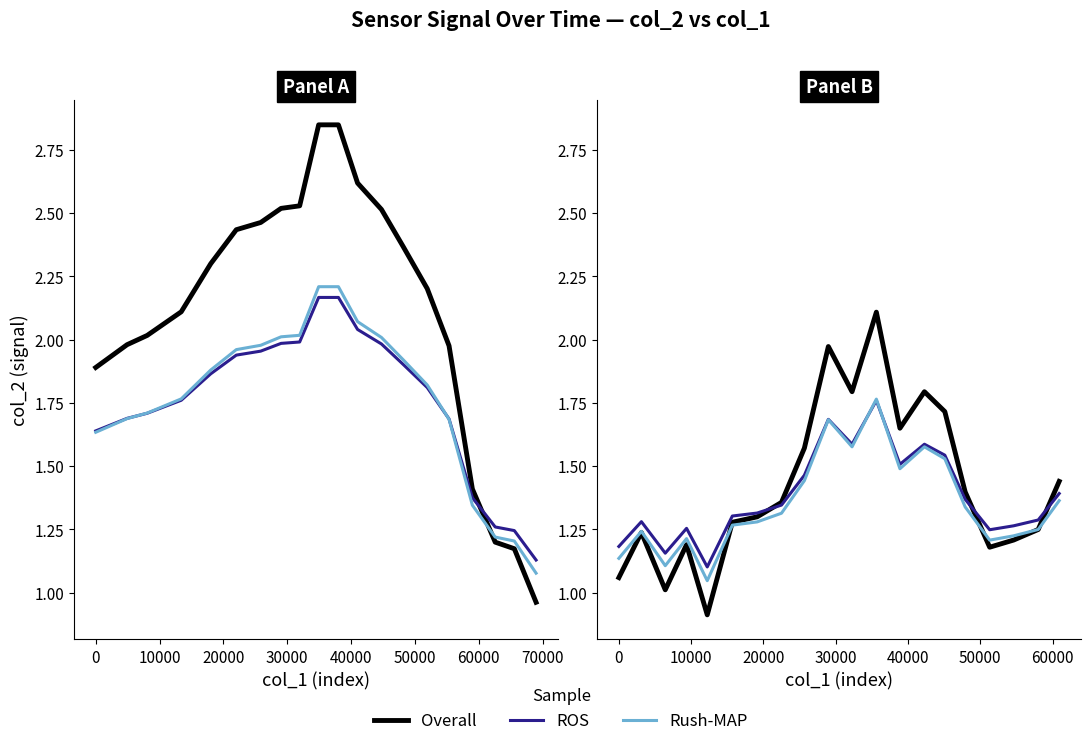

How many distinct data groups are displayed?

3